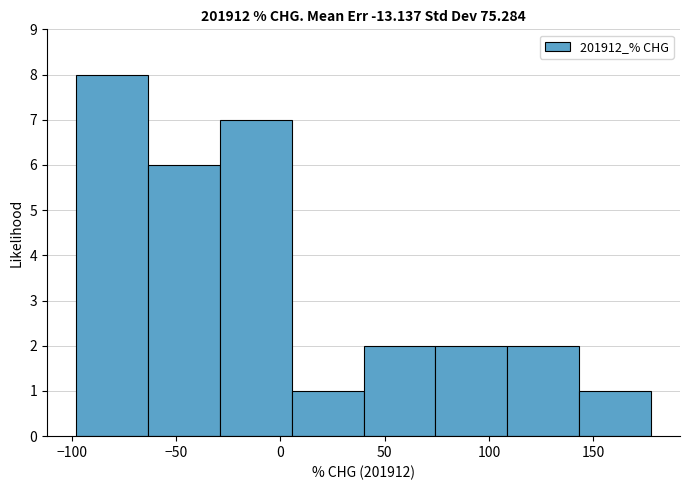

How tall is the bar that spans 5 to 40 on the x-axis? Neither the bar edges nor the heights are printed on the chart, so give them approximately, as read against the axes.

1